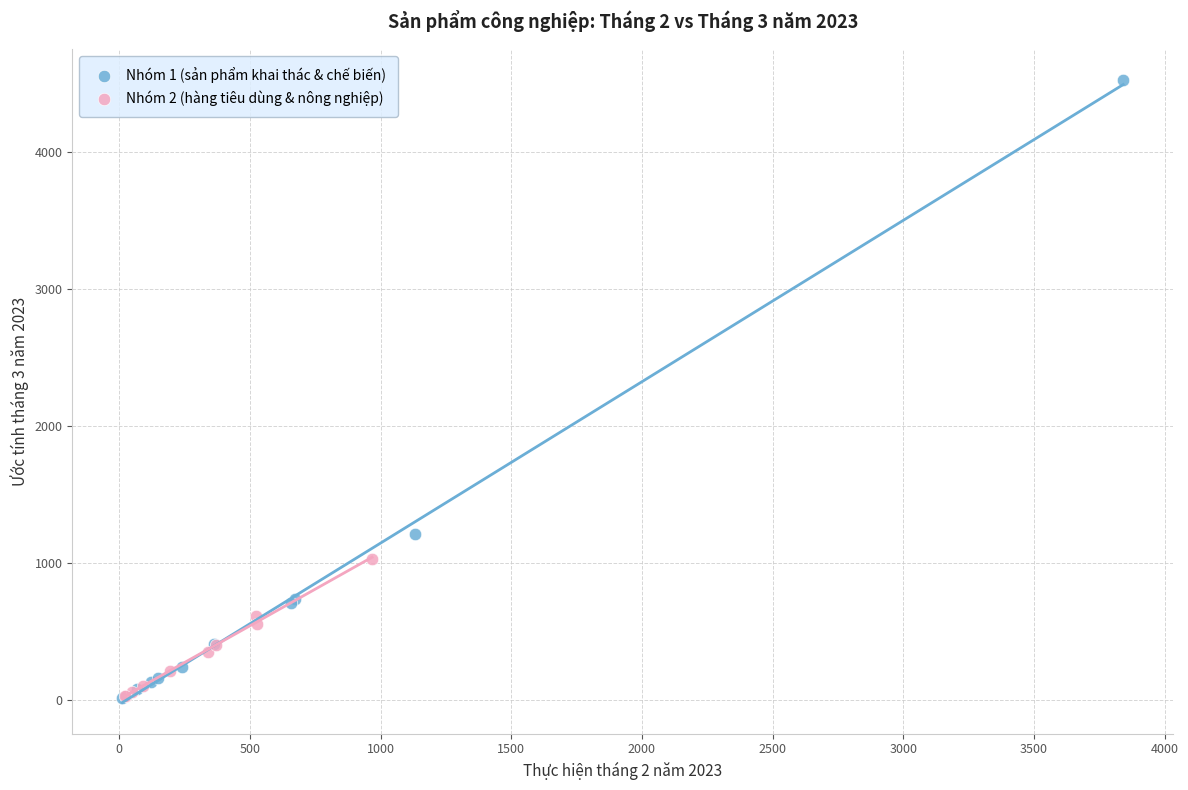

Which series has the widest spread of Y values?

Nhóm 1 (sản phẩm khai thác & chế biến)